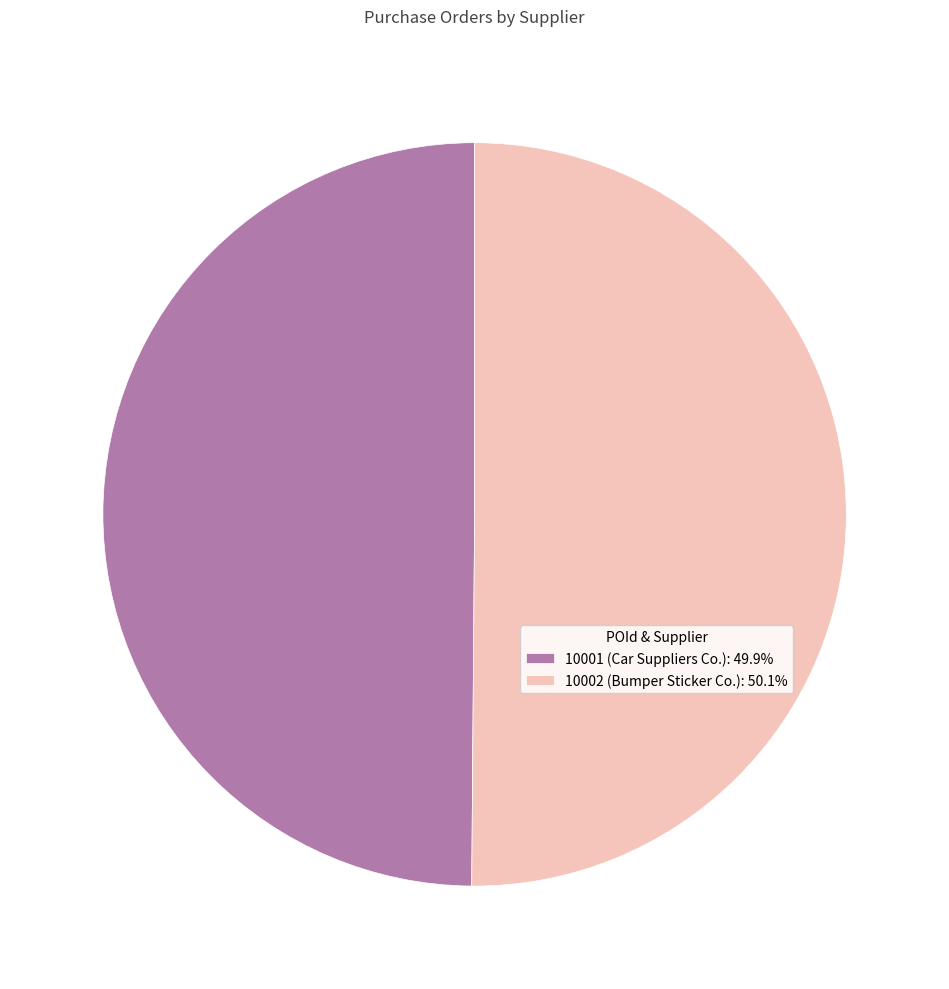

How many segments does this pie chart have?

2